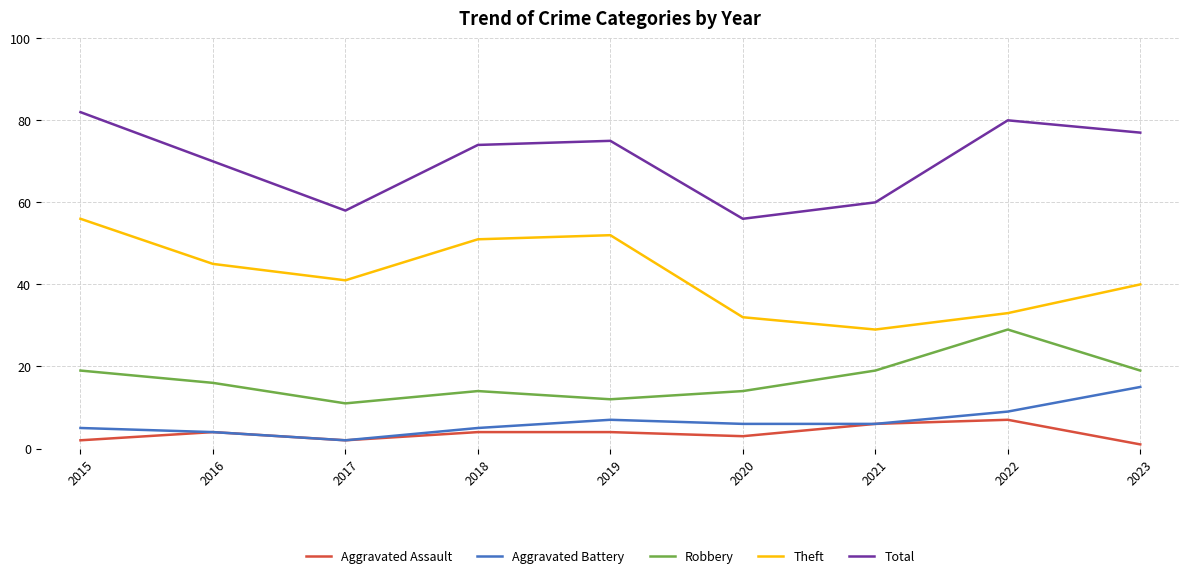

Reading right to left, extract all data points from this chart.

Aggravated Assault: 1	7	6	3	4	4	2	4	2
Aggravated Battery: 15	9	6	6	7	5	2	4	5
Robbery: 19	29	19	14	12	14	11	16	19
Theft: 40	33	29	32	52	51	41	45	56
Total: 77	80	60	56	75	74	58	70	82